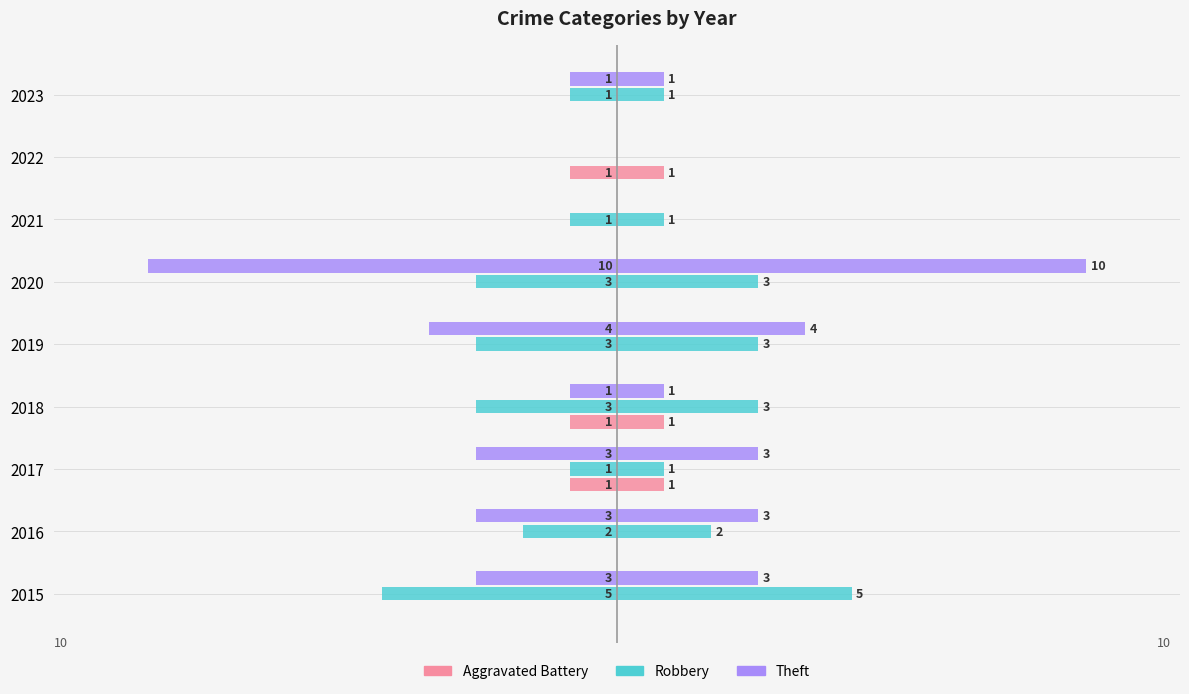

What value does the Robbery series have at 2016?

-2